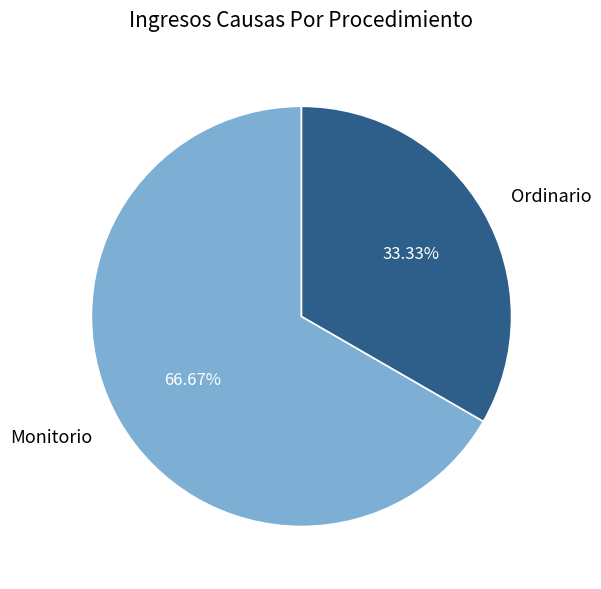

Do Monitorio and Ordinario together represent more than half of the pie?

Yes